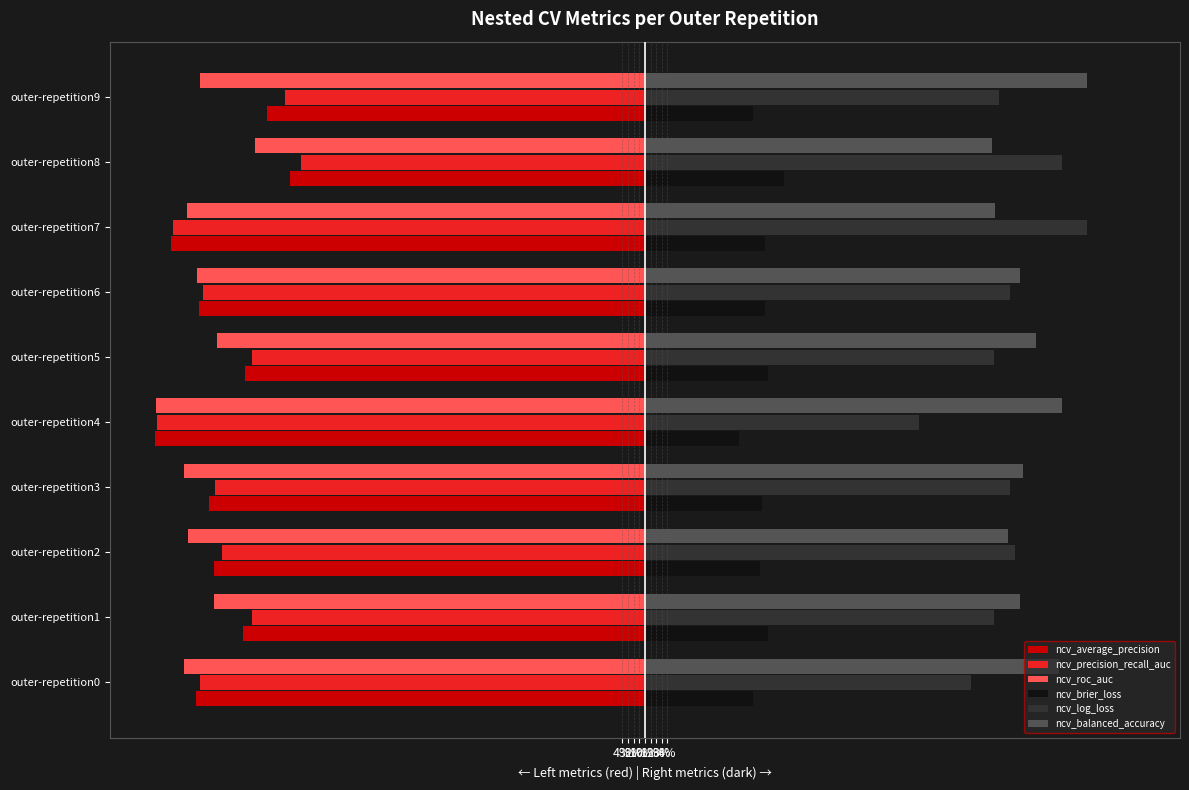

What are all the series names shown in the legend?

ncv_average_precision, ncv_precision_recall_auc, ncv_roc_auc, ncv_brier_loss, ncv_log_loss, ncv_balanced_accuracy